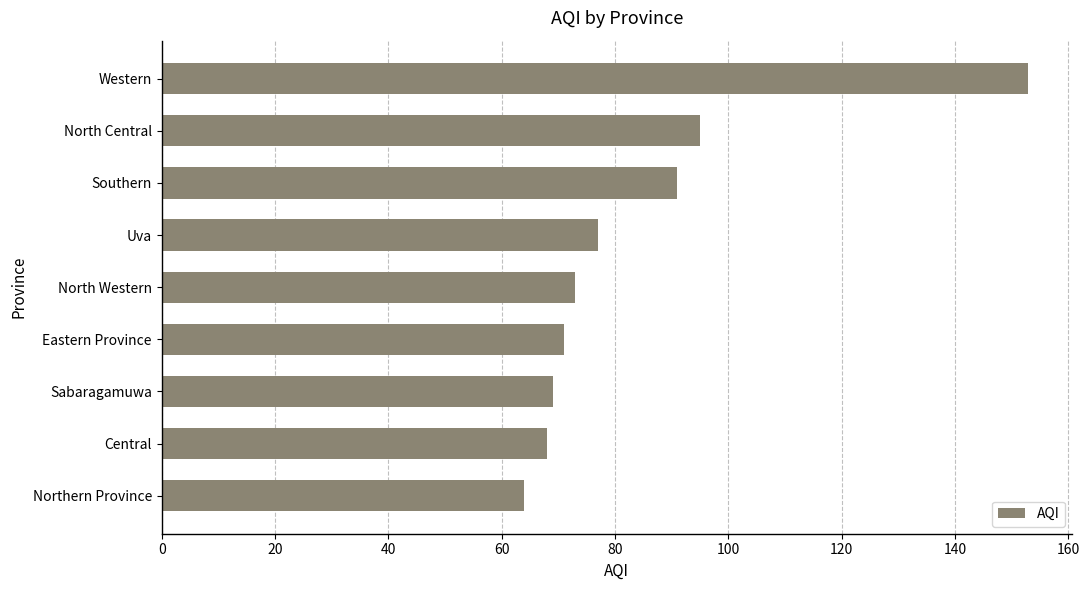

What is the ratio of the value at Eastern Province to the value at Central?

1.0